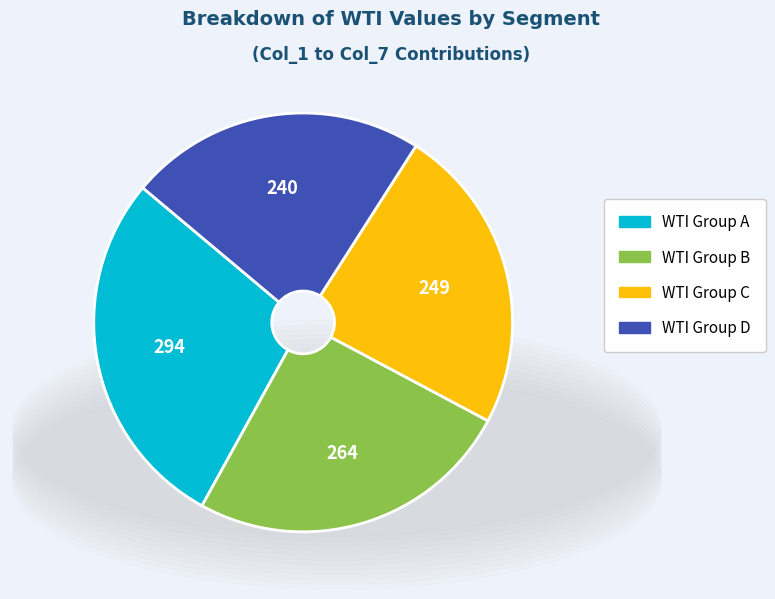

Does any single category account for the majority?

No